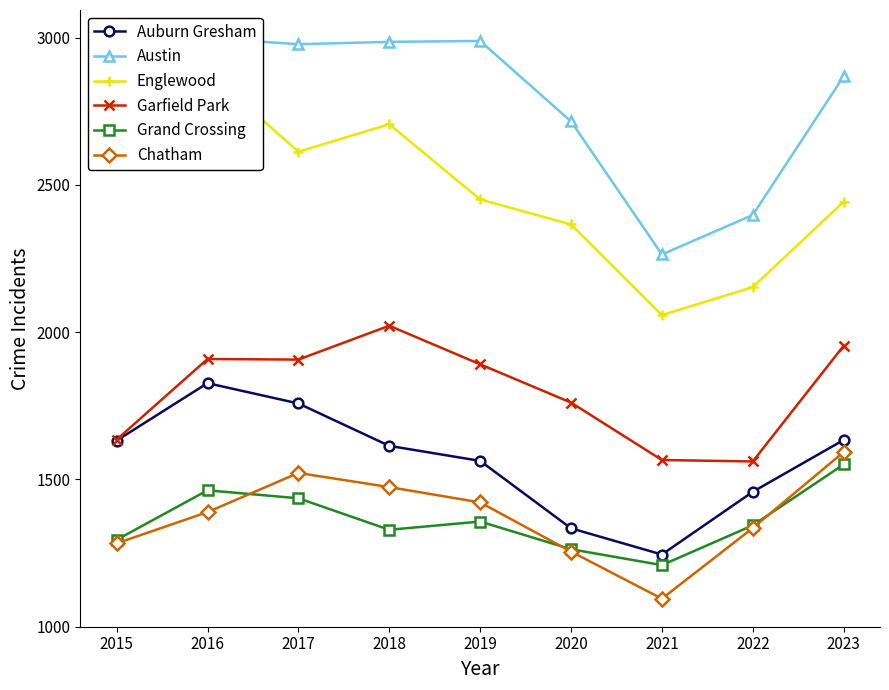

True or false: Grand Crossing and Englewood cross at least once.

False